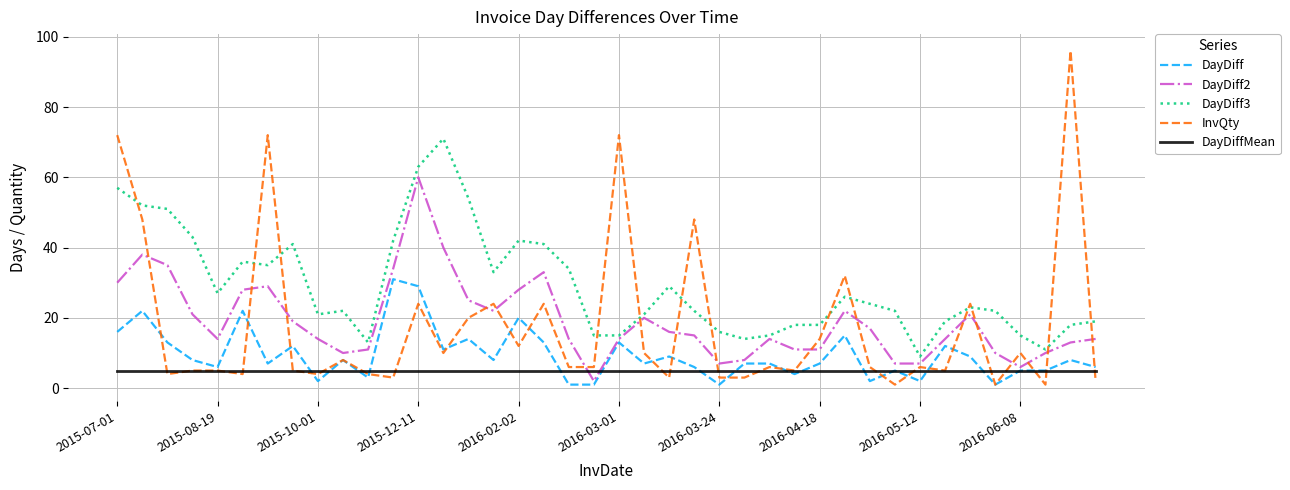

Which series has the largest total across all categories?

DayDiff3